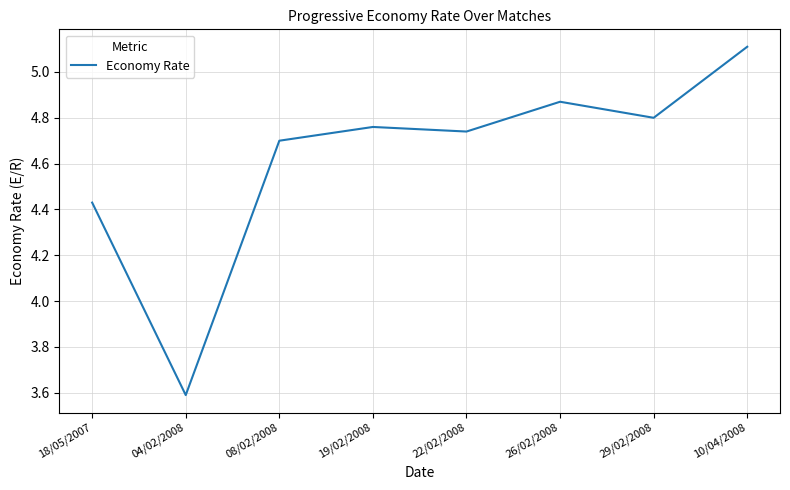

The value at 19/02/2008 is 1.9. True or false?

False